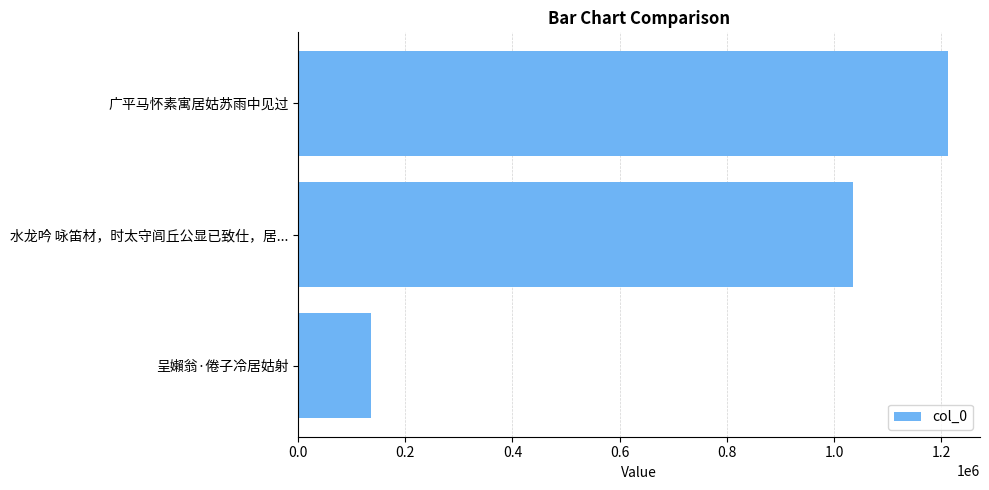

Does the chart contain any negative values?

No